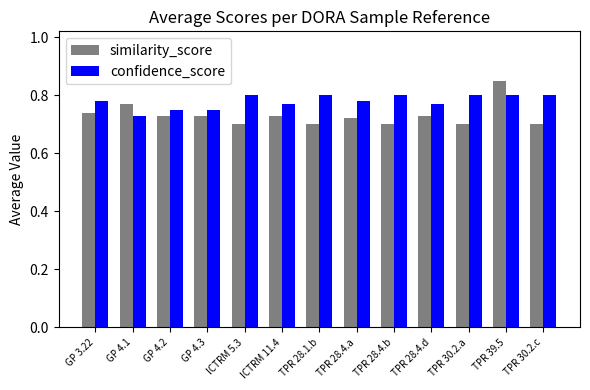

What is the label of the 1st bar from the right?

TPR 30.2.c